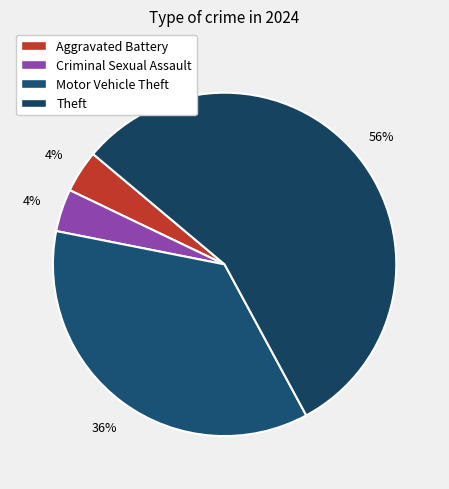

Approximately how many times larger is the value at Criminal Sexual Assault compared to Motor Vehicle Theft?

0.1